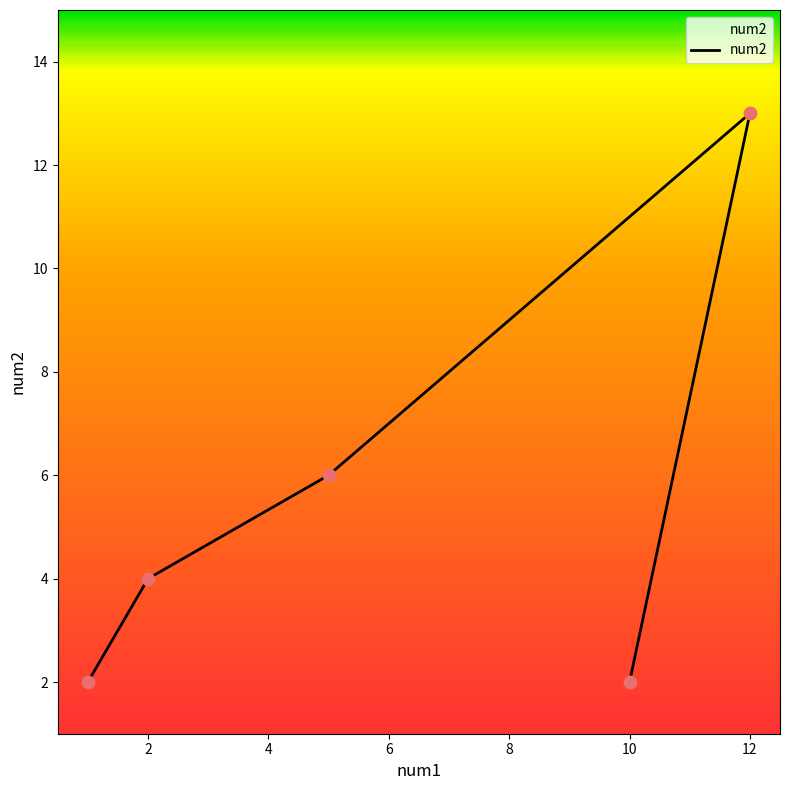

Approximately how many times larger is the value at 2 compared to 12?

0.3